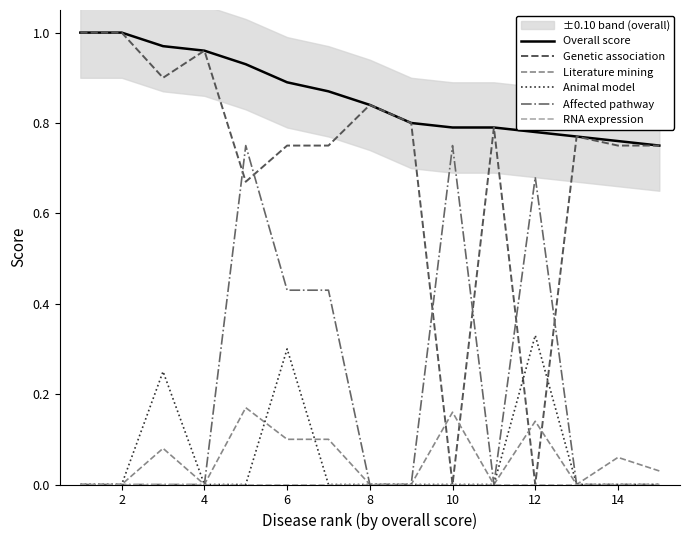

True or false: Affected pathway has a value of 0.4 at 14.

False